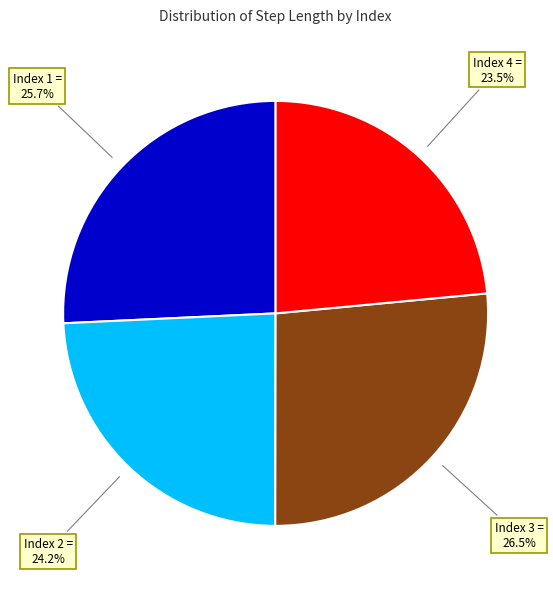

Does any single category account for the majority?

No